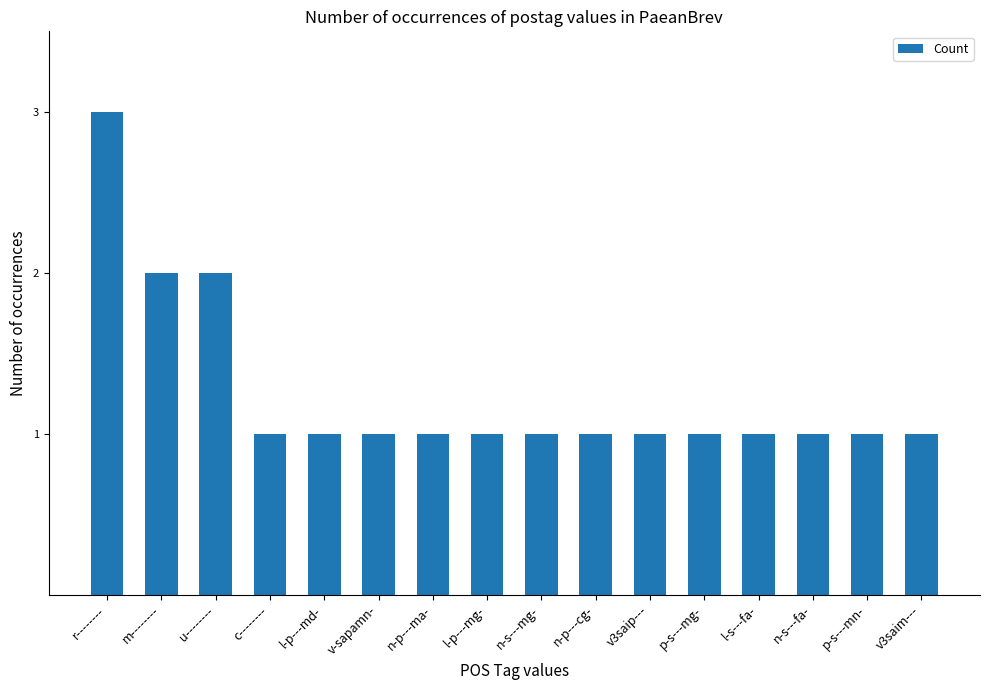

How many distinct data groups are displayed?

1